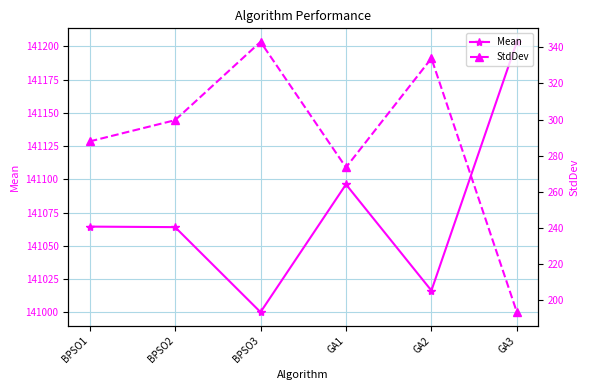

Which series has the largest range (max minus min)?

Mean